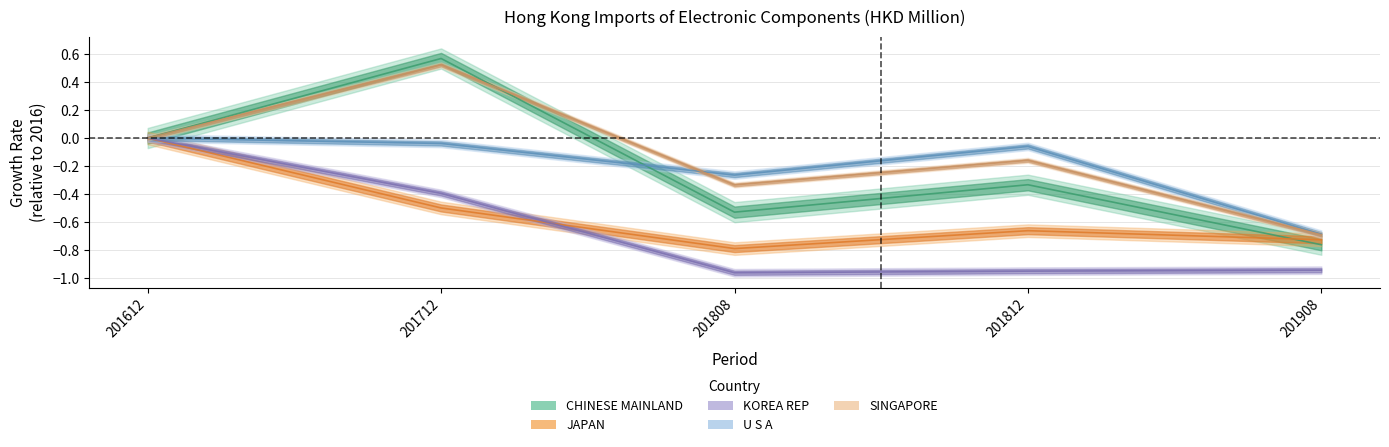

True or false: CHINESE MAINLAND and KOREA REP intersect in this chart.

False